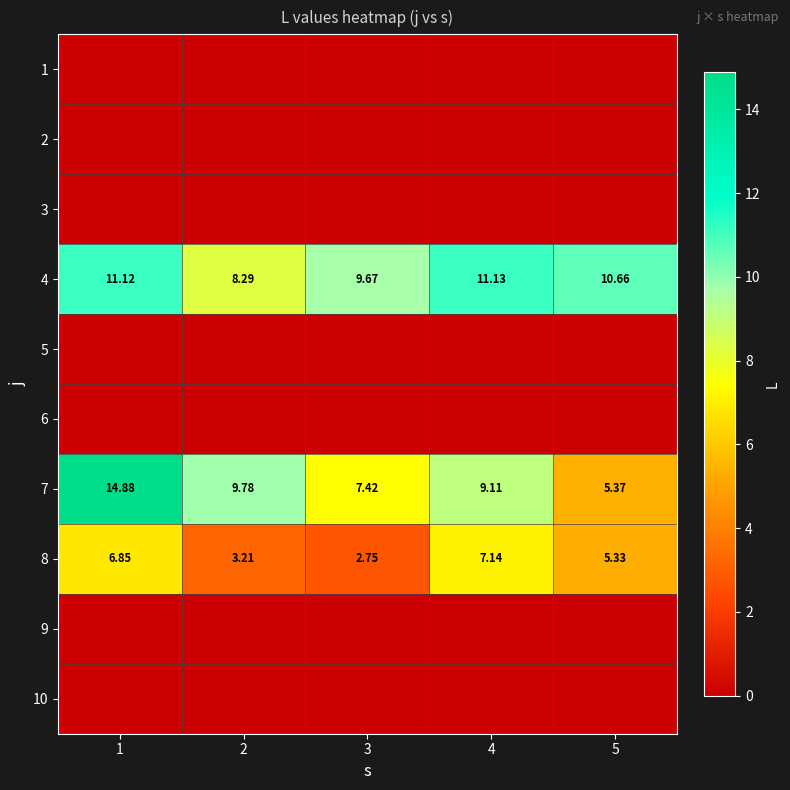

What is the sum of all 8 values?

25.3